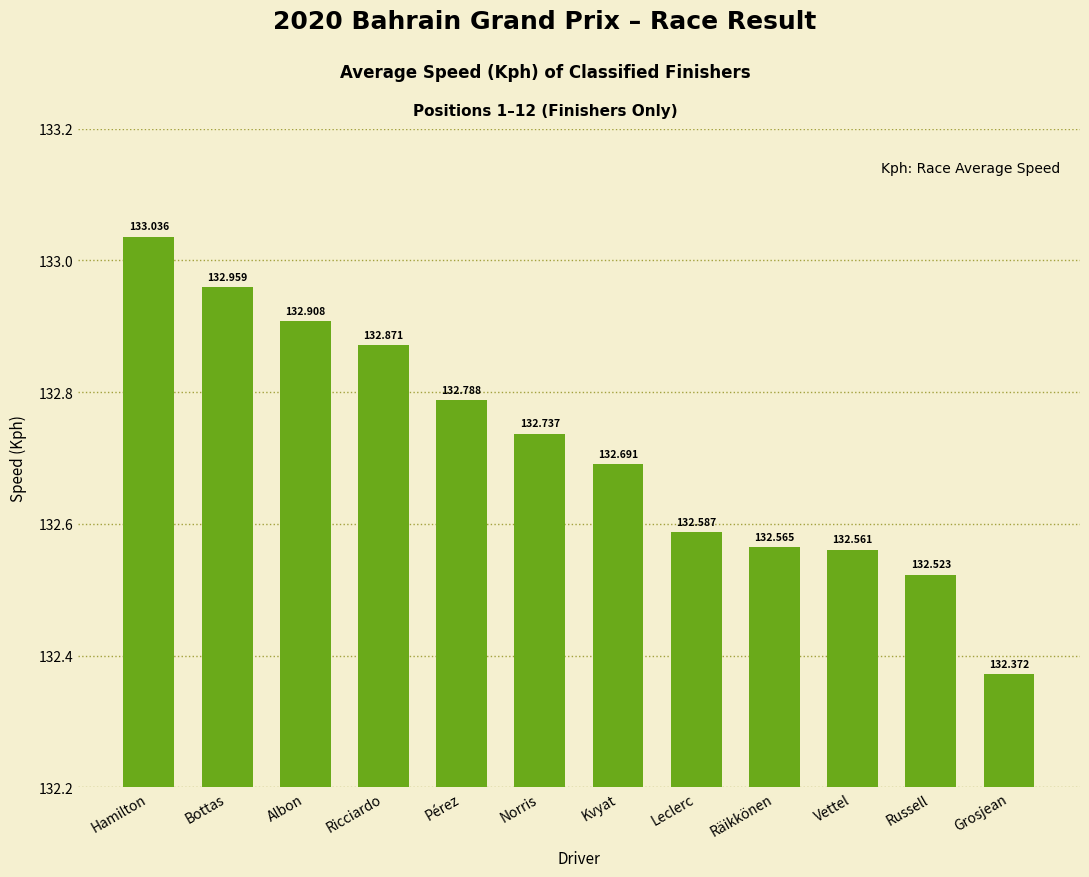

What is the label of the 8th bar from the right?

Pérez